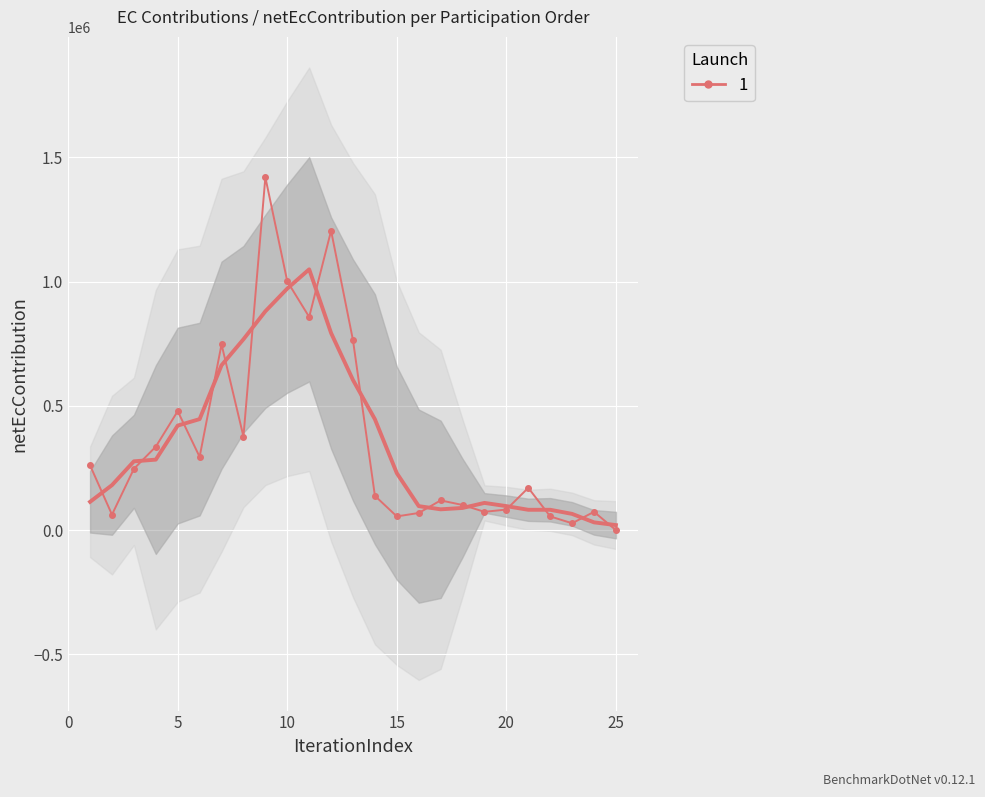

Reading right to left, list all the values displayed in this chart.

25=0.0	24=73600.0	23=27600.0	22=55200.0	21=170200.0	20=82800.0	19=73600.0	18=101200.0	17=119600.0	16=69000.0	15=55200.0	14=138000.0	13=763859.2	12=1204488.4	11=857672.9	10=1001029.8	9=1419597.1	8=376618.3	7=747426.5	6=294830.5	5=478665.0	4=335798.1	3=246722.9	2=62295.8	1=260539.2